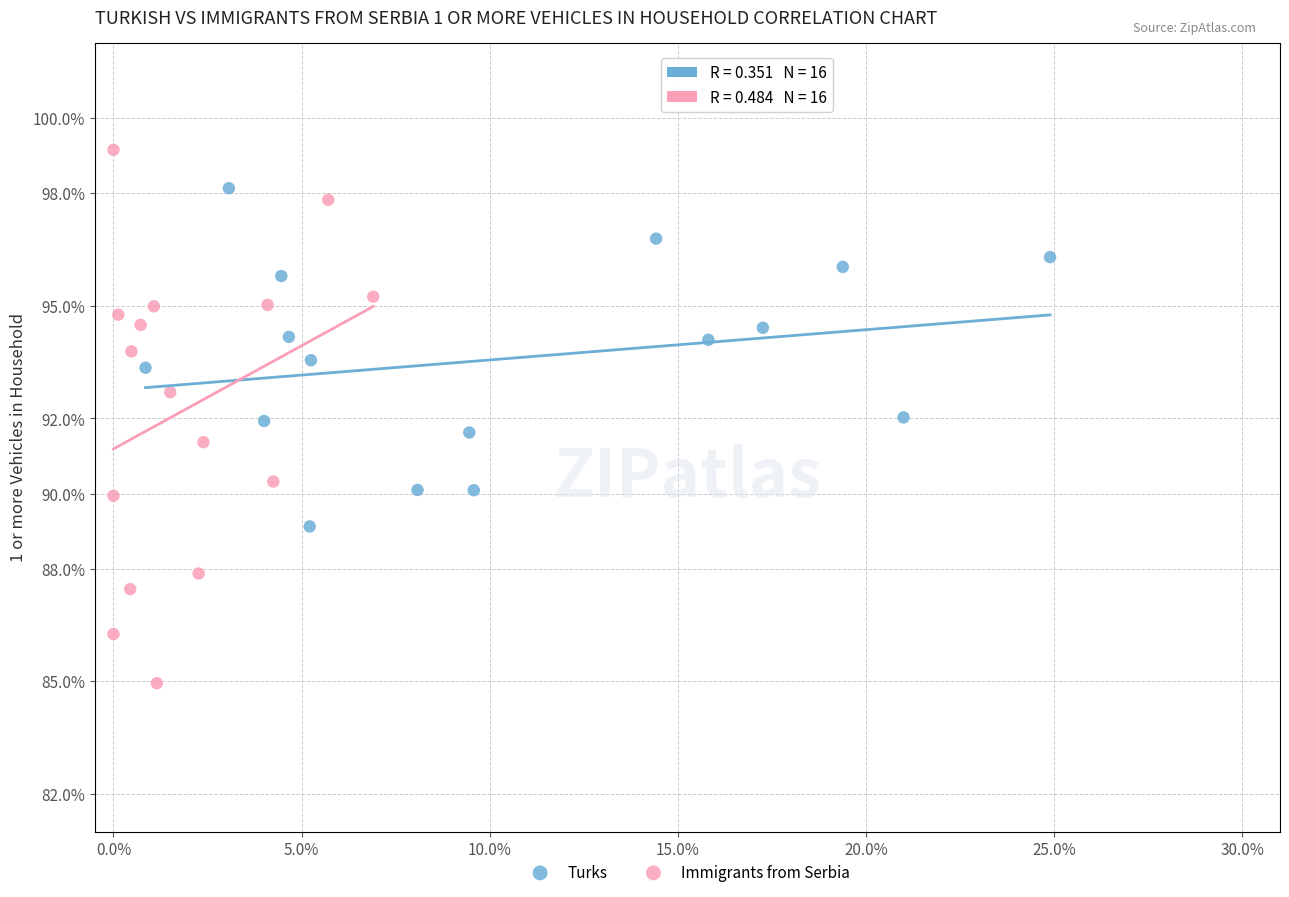

Which series has the widest spread of Y values?

Immigrants from Serbia